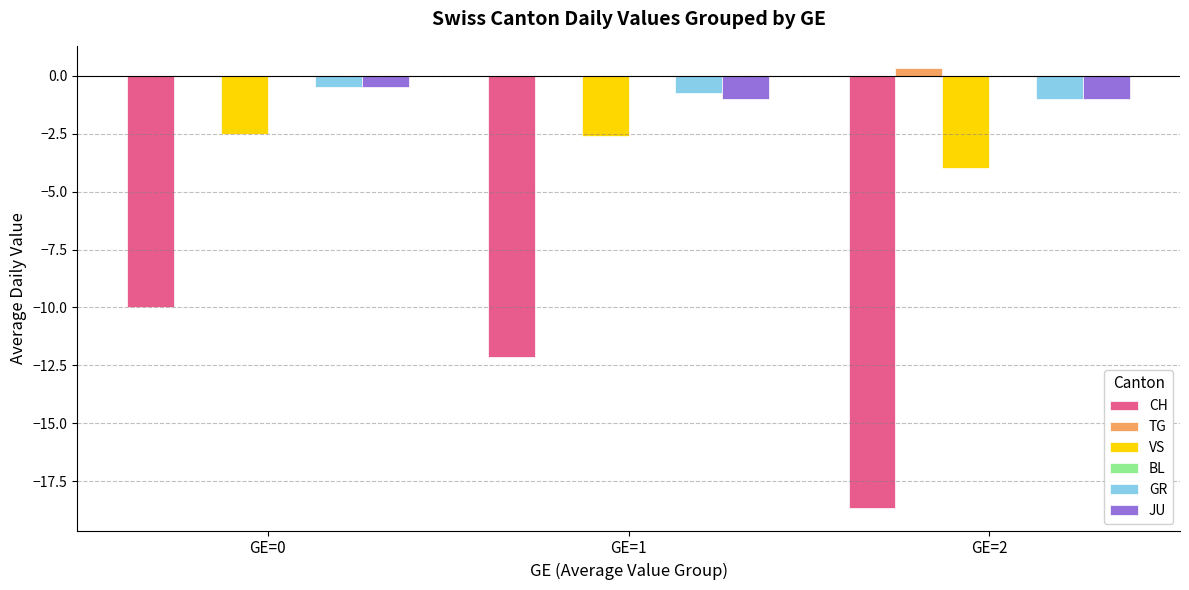

Is it true that VS equals -3.5 at GE=0?

False